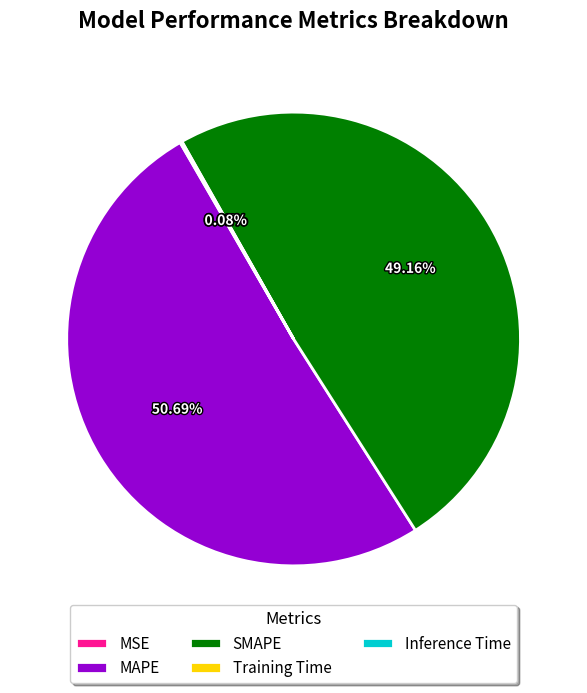

Is MAPE the majority of the pie?

Yes